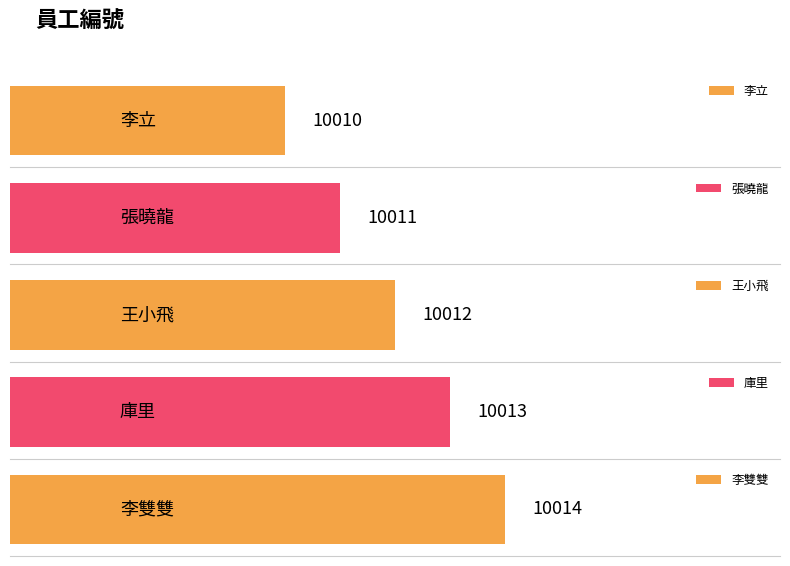

How many bars are there in total?

5